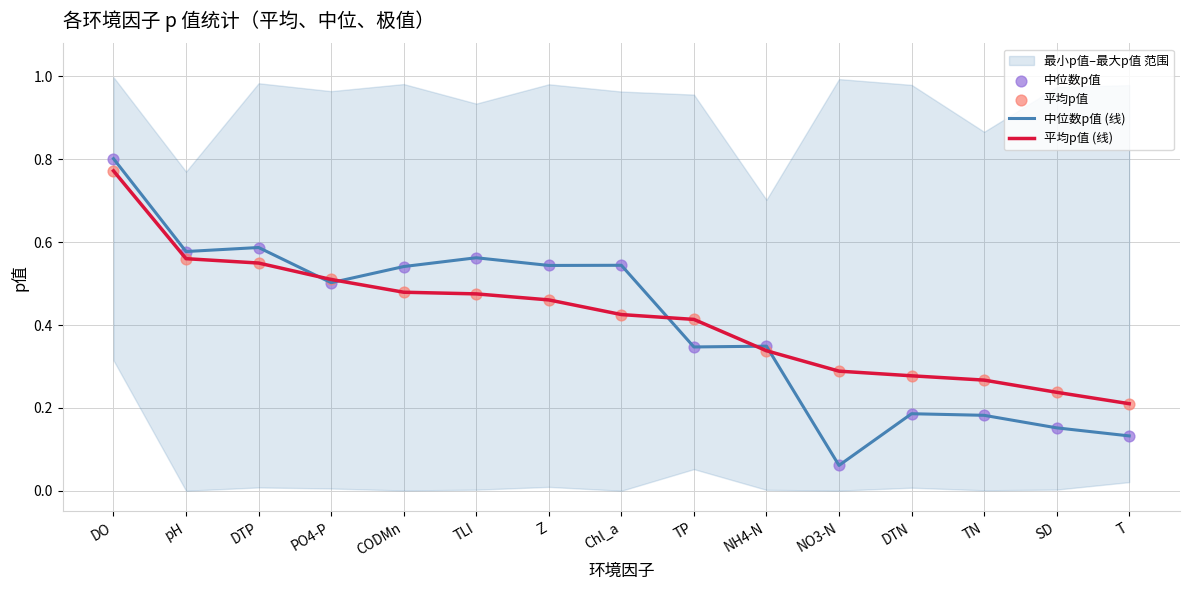

Is the value of 中位数p值 at TLI greater than the value of 平均p值 at NO3-N?

Yes